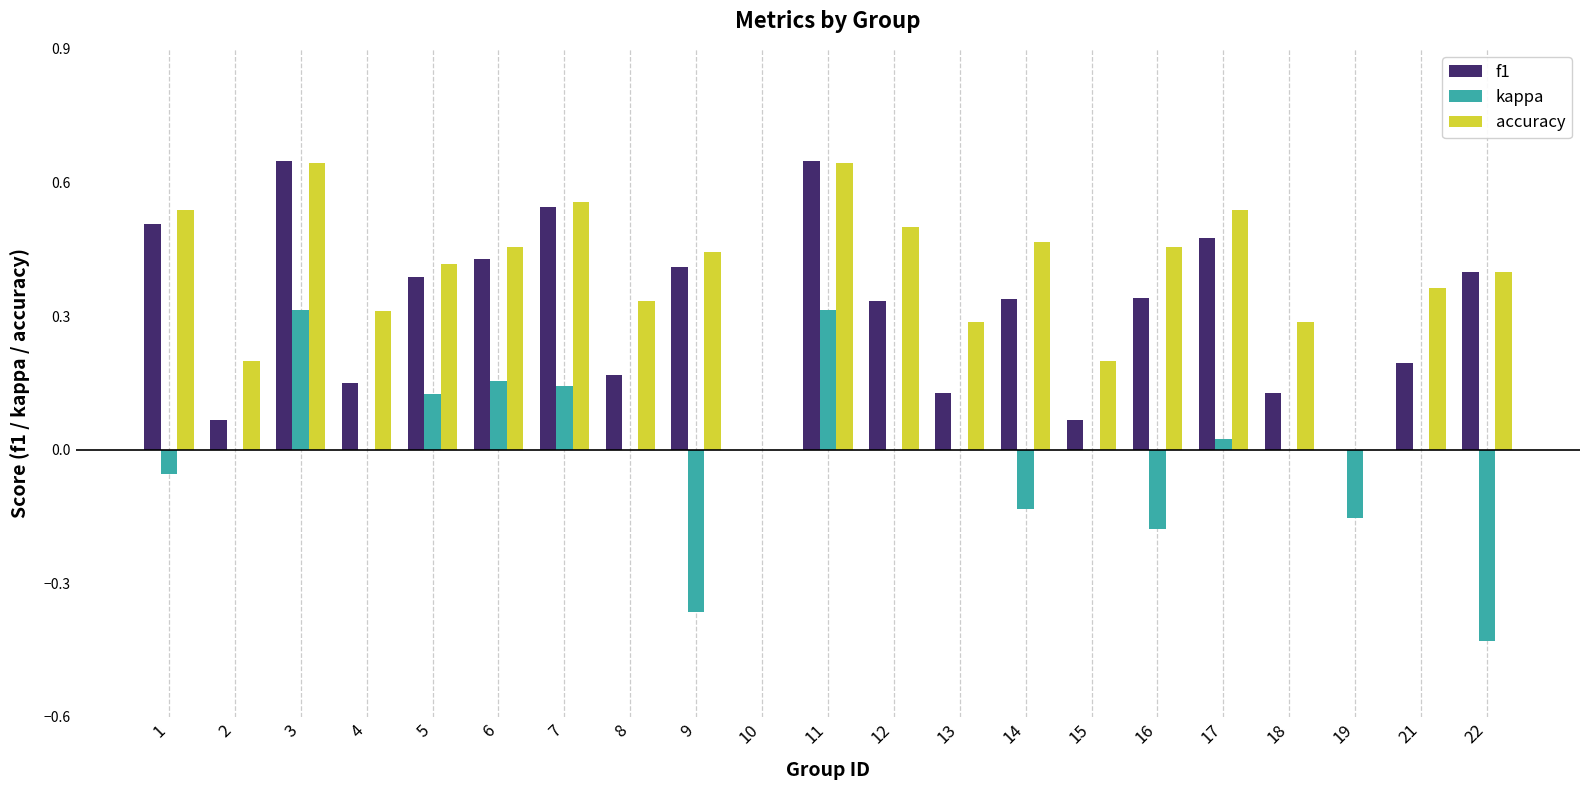

The accuracy series shows 0.5 at 18. True or false?

False